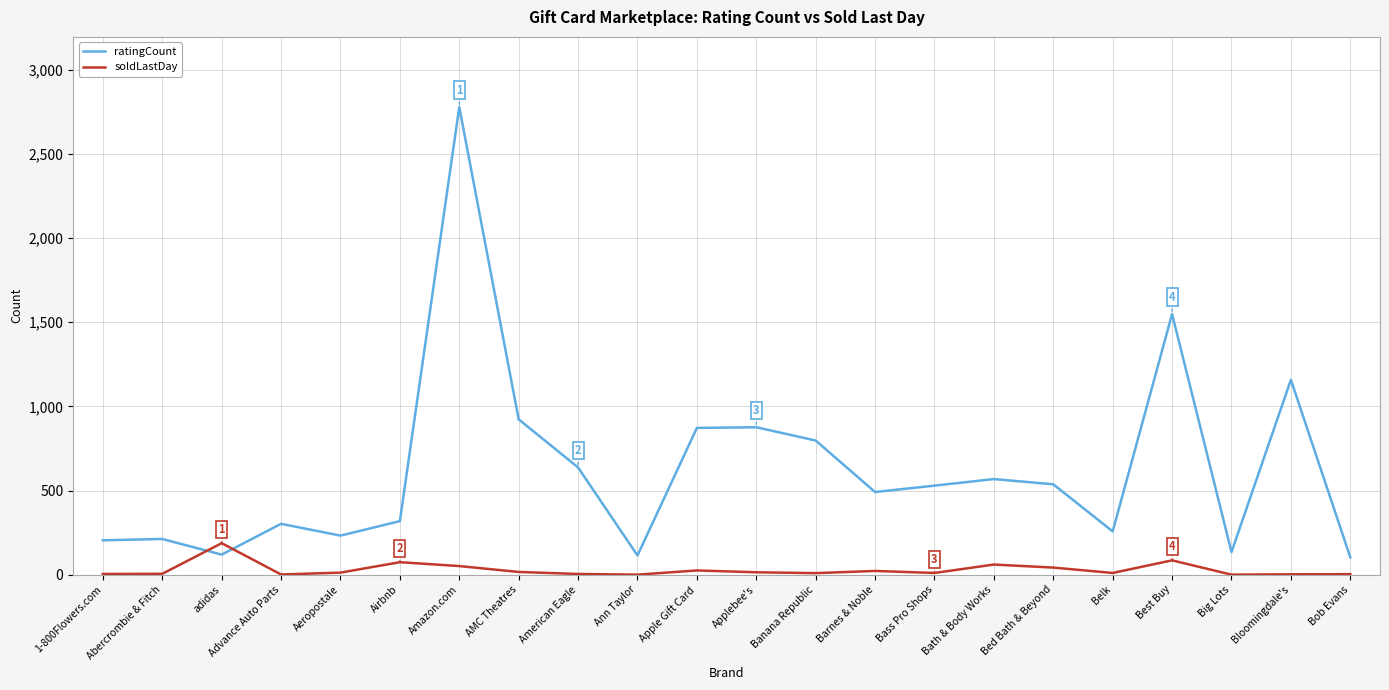

Does the chart display data point markers on the line(s)?

No